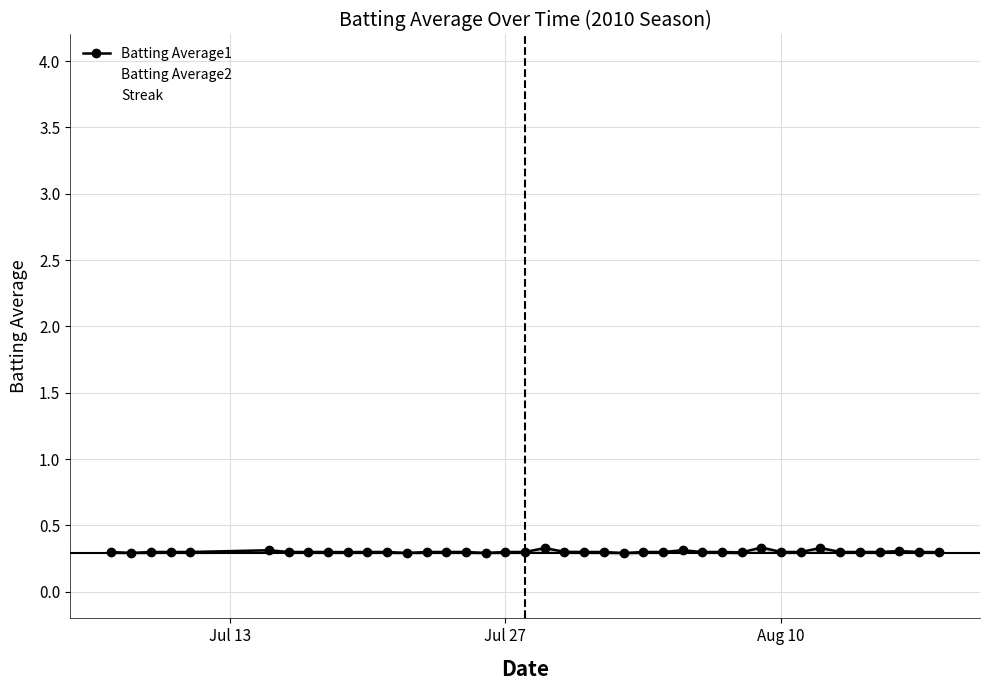

Which series has the largest range (max minus min)?

Streak